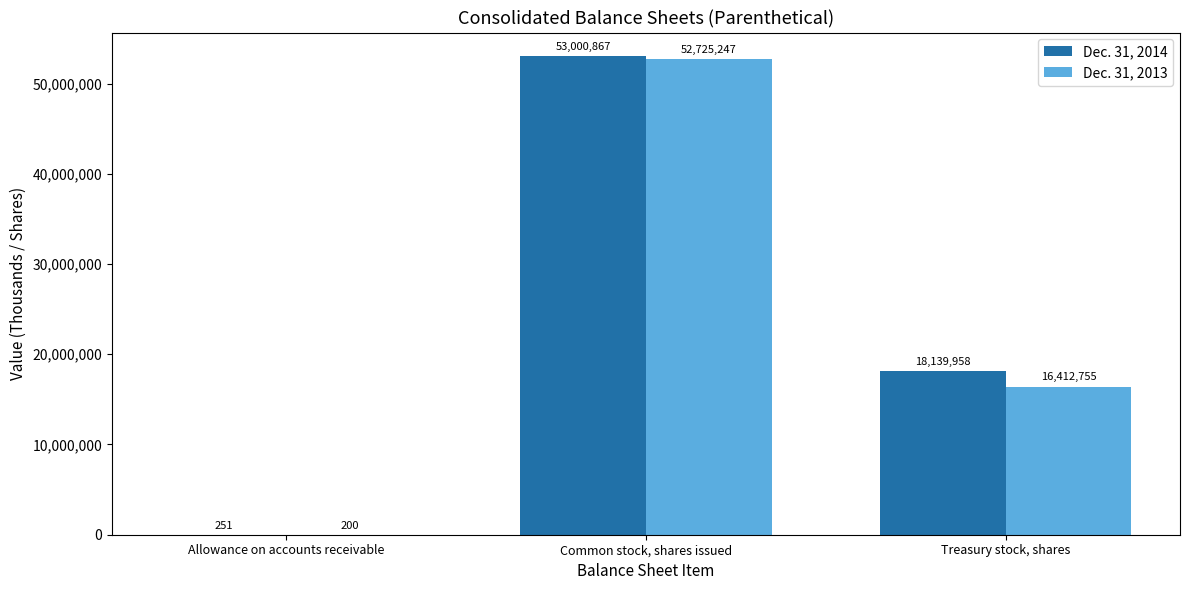

Count the Dec. 31, 2014 values in the range 251 to 53000867.

3